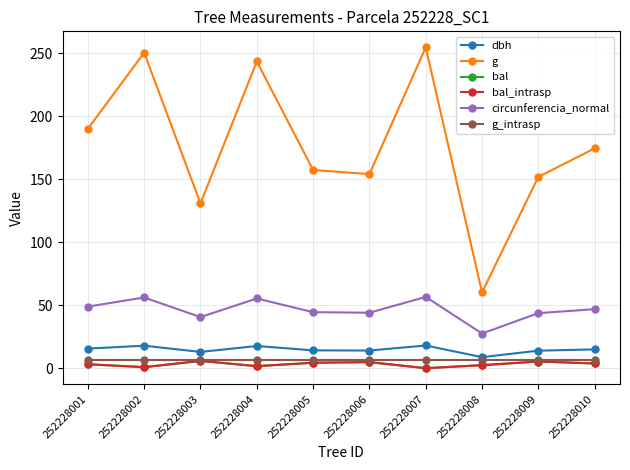

Does the chart have visible grid lines?

Yes